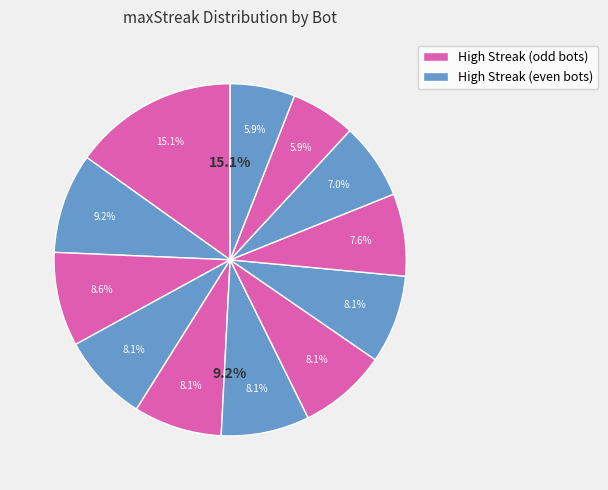

Is the sum of Bot 1 and Bot 12 greater than half?

No